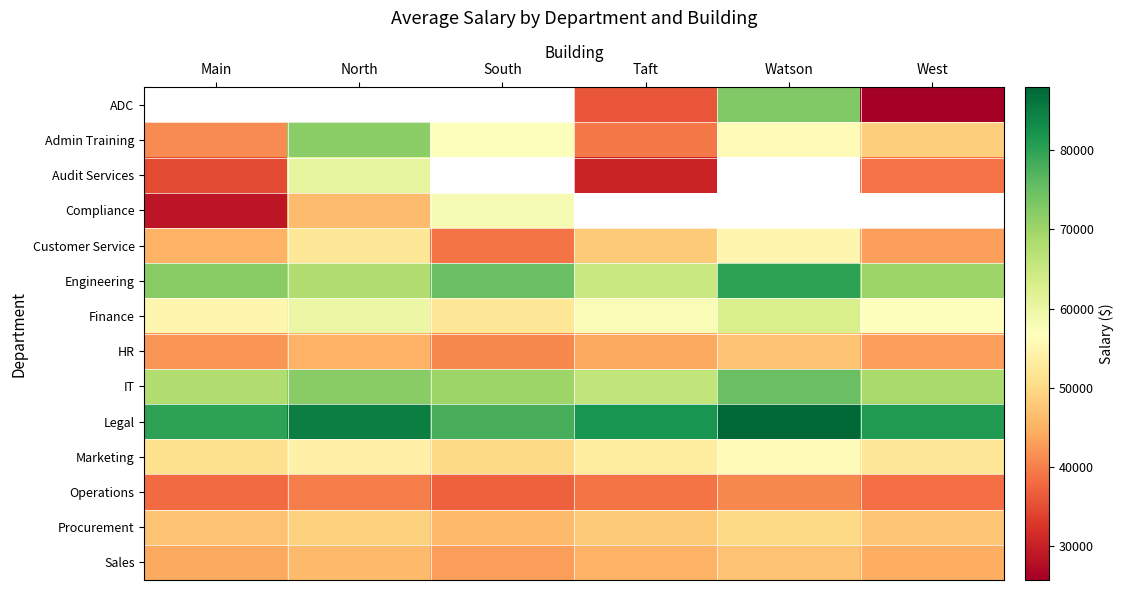

Between Taft and South, which is larger?

South